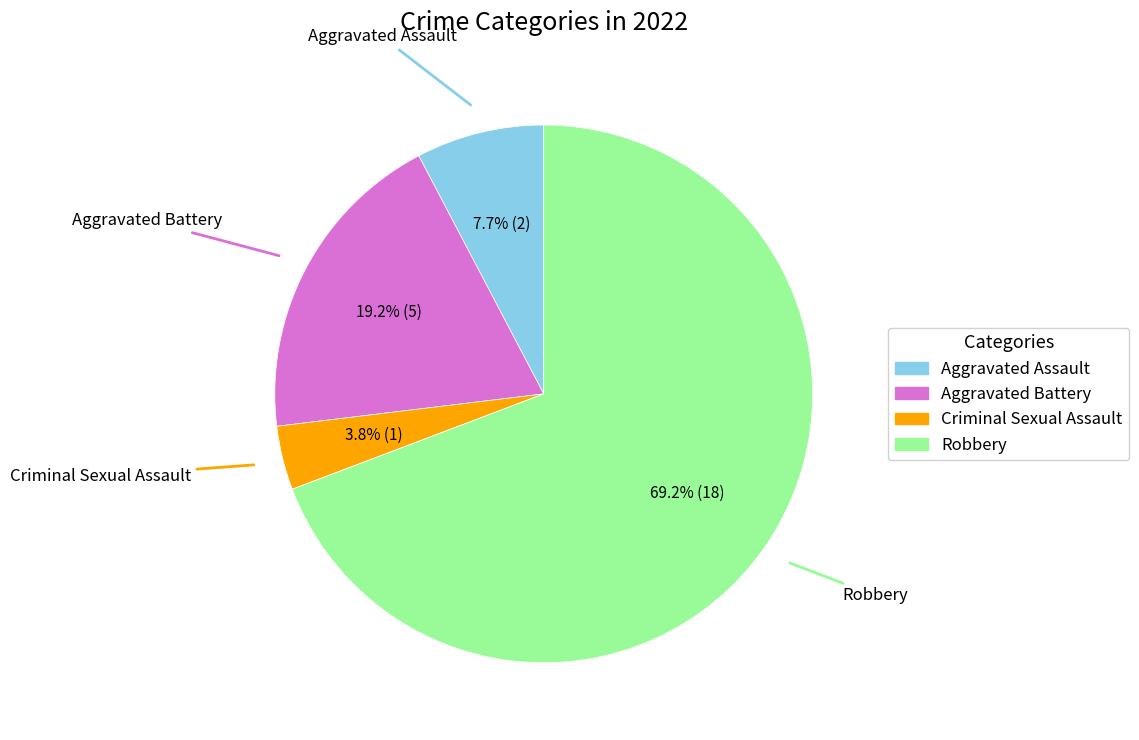

Is there a majority slice in this chart?

Yes